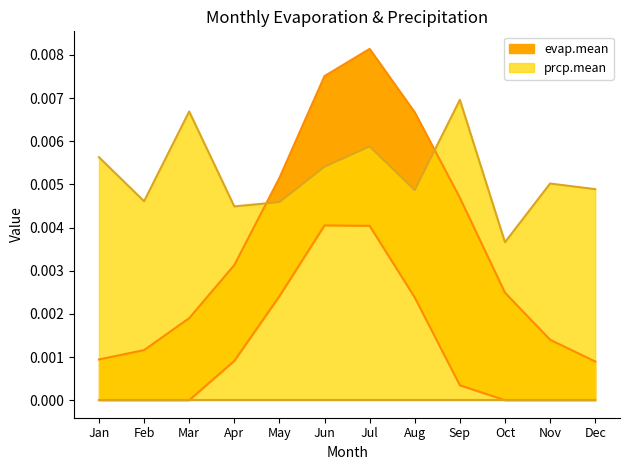

How many distinct data groups are displayed?

3